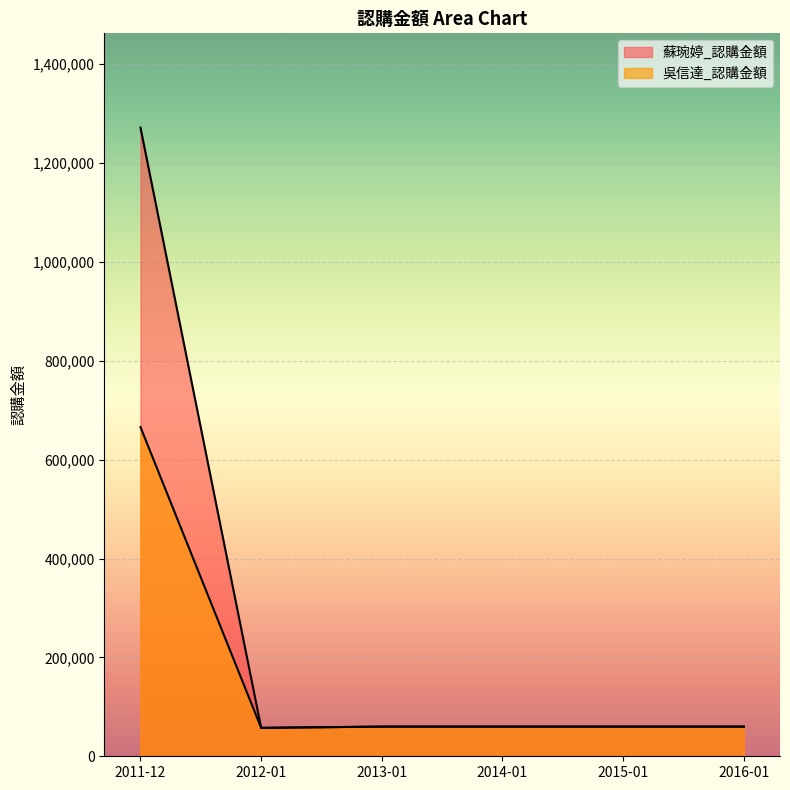

What is the difference between the second highest and minimum values in the 蘇琬婷_認購金額 series?

2500